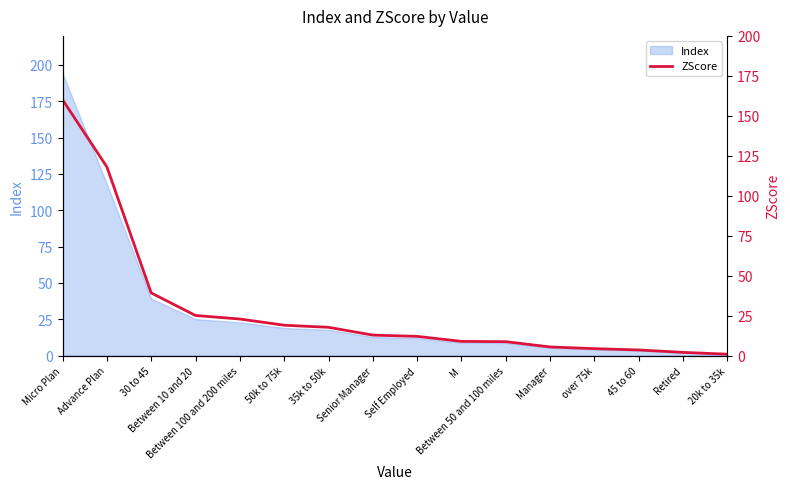

The chart shows a value of 60.6 at Advance Plan. True or false?

False